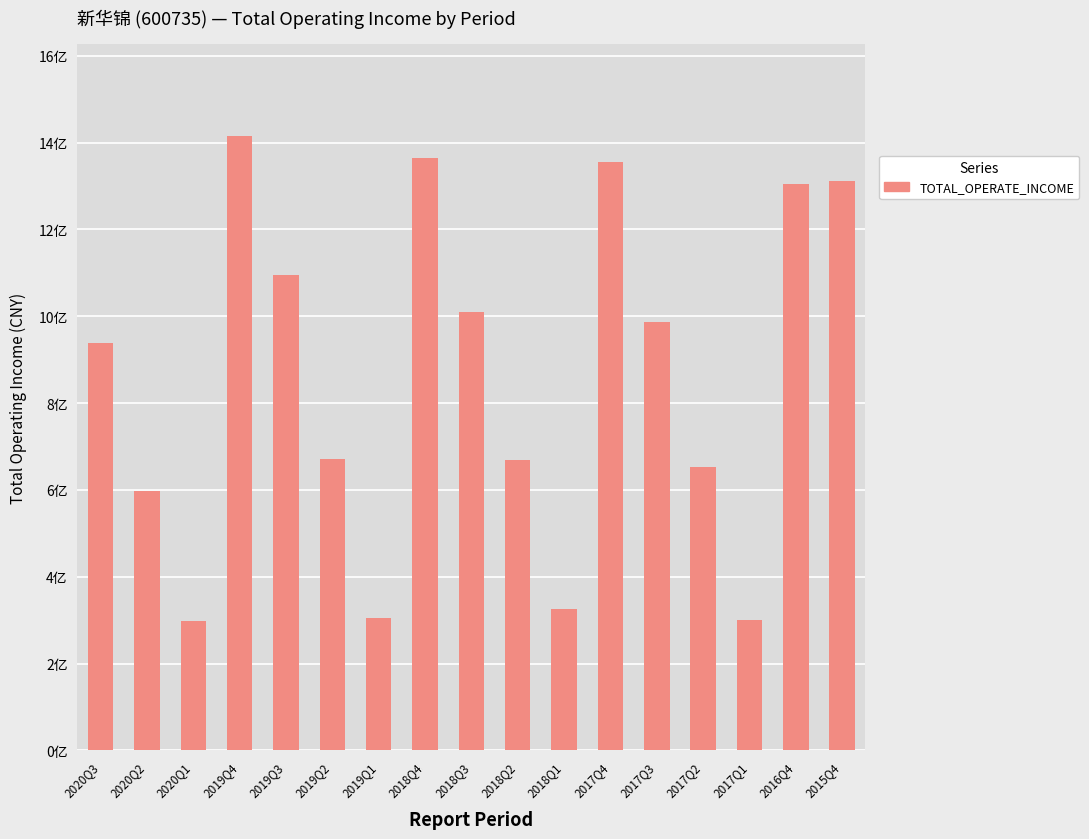

Which has a higher value, 2019Q3 or 2015Q4?

2015Q4